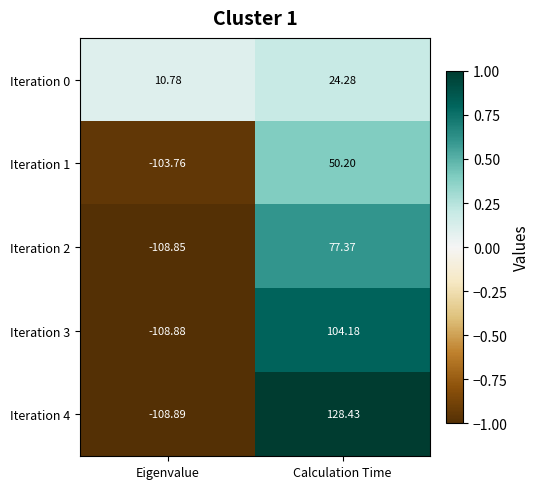

List the labels in order of Iteration 3 value, largest first.

Calculation Time, Eigenvalue